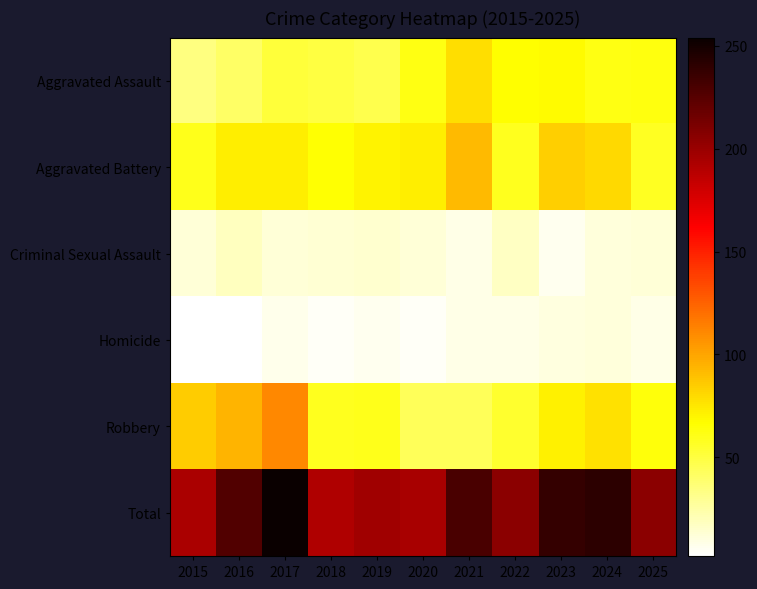

Reading left to right, what are all the values shown in this chart?

Aggravated Assault: 2015=34	2016=41	2017=52	2018=50	2019=47	2020=62	2021=78	2022=66	2023=67	2024=62	2025=63
Aggravated Battery: 2015=60	2016=72	2017=72	2018=65	2019=70	2020=72	2021=92	2022=59	2023=84	2024=80	2025=58
Criminal Sexual Assault: 2015=12	2016=18	2017=12	2018=13	2019=14	2020=12	2021=8	2022=17	2023=6	2024=11	2025=12
Homicide: 2015=2	2016=2	2017=7	2018=4	2019=6	2020=4	2021=8	2022=8	2023=10	2024=11	2025=8
Robbery: 2015=85	2016=94	2017=111	2018=59	2019=60	2020=44	2021=44	2022=55	2023=71	2024=77	2025=64
Total: 2015=193	2016=227	2017=254	2018=191	2019=197	2020=194	2021=230	2022=205	2023=238	2024=241	2025=205